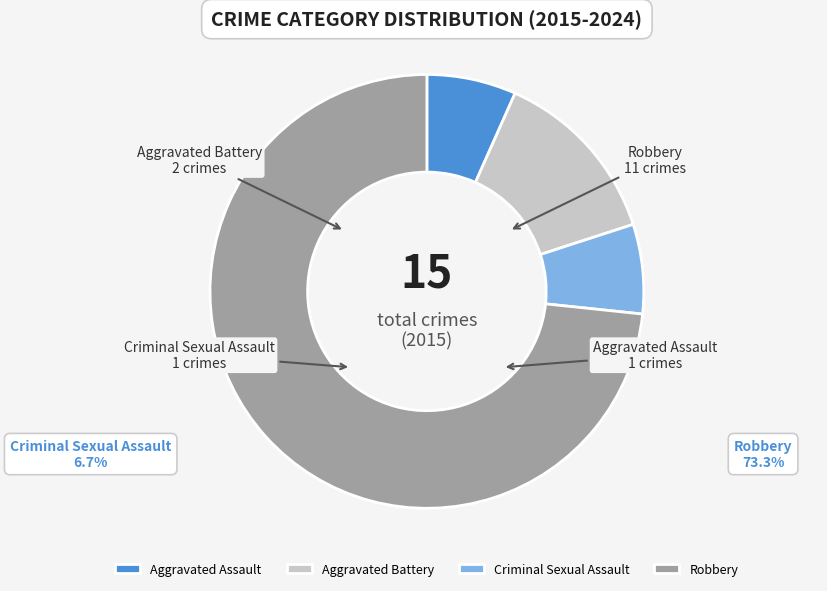

Does any single category account for the majority?

Yes